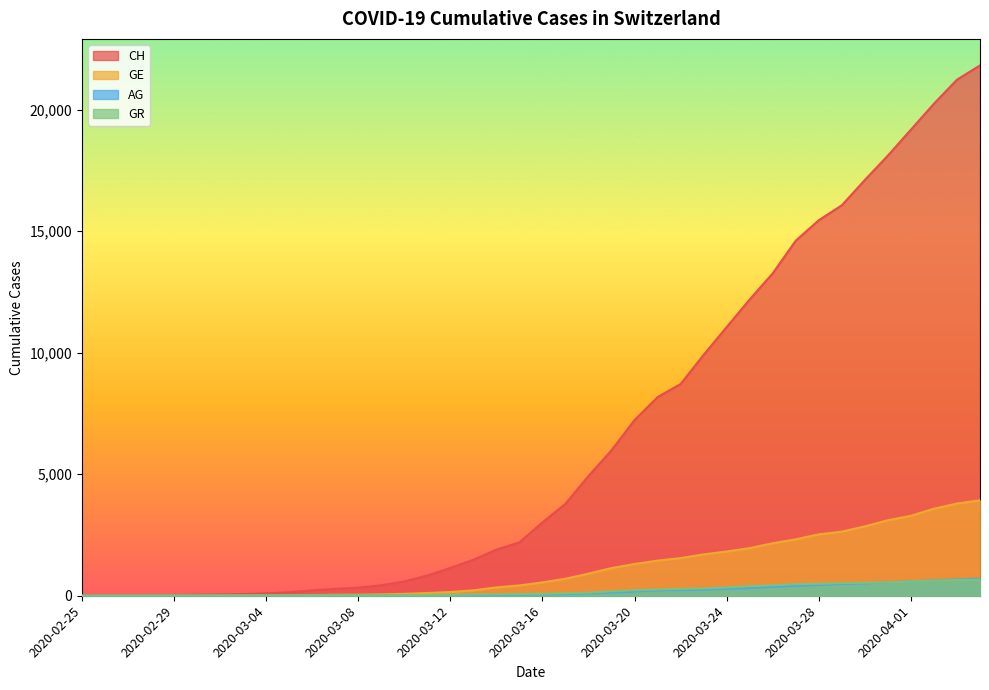

Which has a higher value, 2020-03-18 or 2020-04-04?

2020-04-04